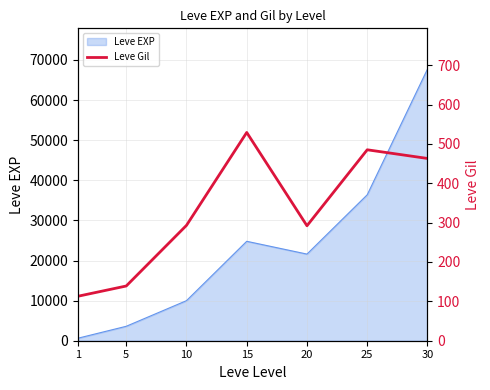

Rank the categories by Leve EXP value from highest to lowest.

30, 25, 15, 20, 10, 5, 1